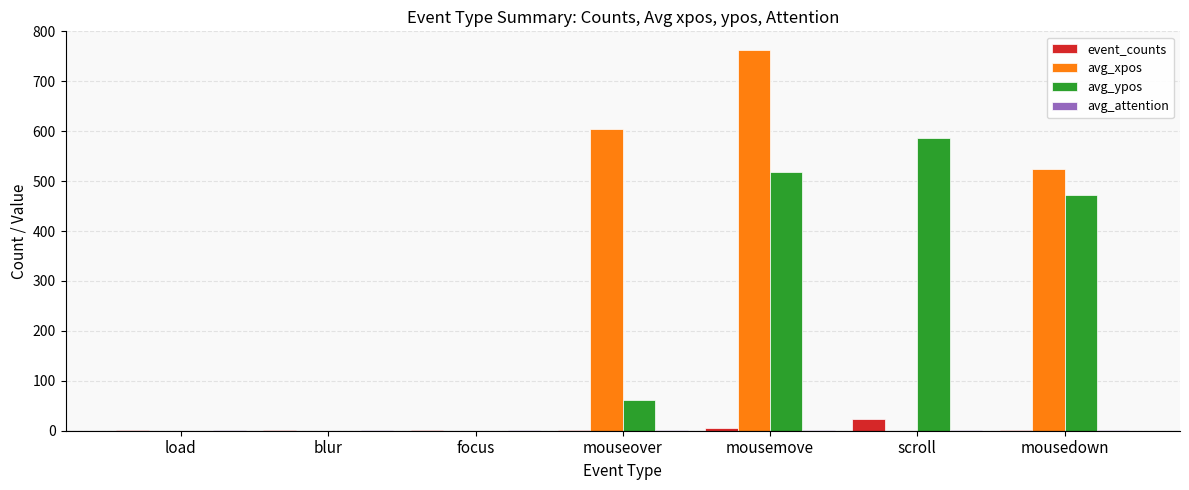

True or false: avg_xpos has a value of 0 at focus.

True